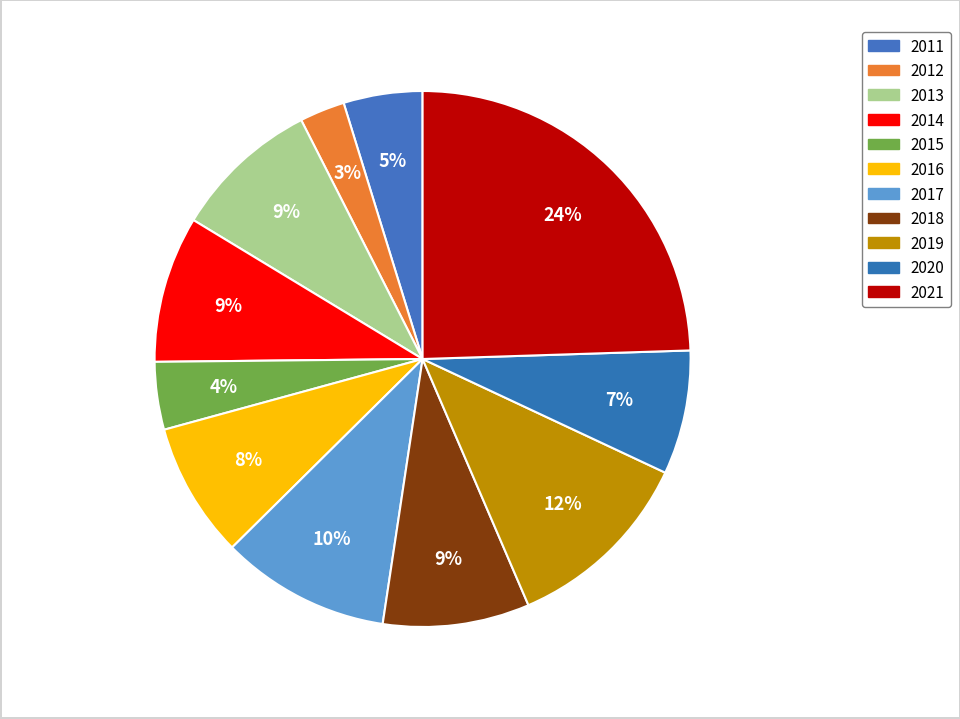

How many segments does this pie chart have?

11